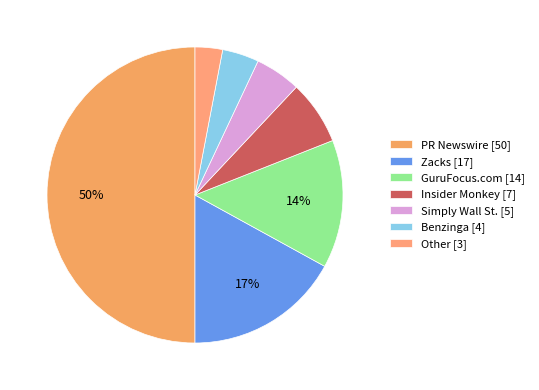

How many slices are in this pie chart?

7